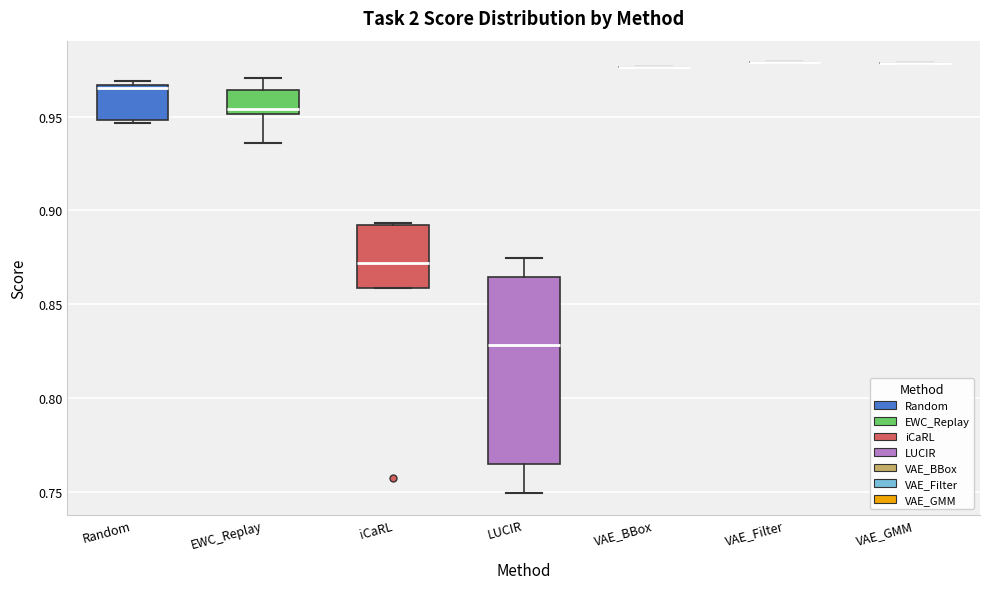

Reading left to right, transcribe this box plot: for each box, give where its median line is, the range the box spans, and where its two whiskers end, as read against the y-axis. The values are not printed on the chart, so give them approximately, as read against the axis.

Random: median 0.965 (just below the box's upper edge), box 0.950 to 0.965, whiskers 0.945 to 0.970
EWC_Replay: median 0.955, box 0.950 to 0.965, whiskers 0.935 to 0.970
iCaRL: median 0.870, box 0.860 to 0.890, whiskers 0.860 to 0.895
LUCIR: median 0.830, box 0.765 to 0.865, whiskers 0.750 to 0.875
VAE_BBox: box collapsed to a line at 0.975, whiskers 0.975 to 0.975
VAE_Filter: box collapsed to a line at 0.980, whiskers 0.980 to 0.980
VAE_GMM: box collapsed to a line at 0.980, whiskers 0.980 to 0.980